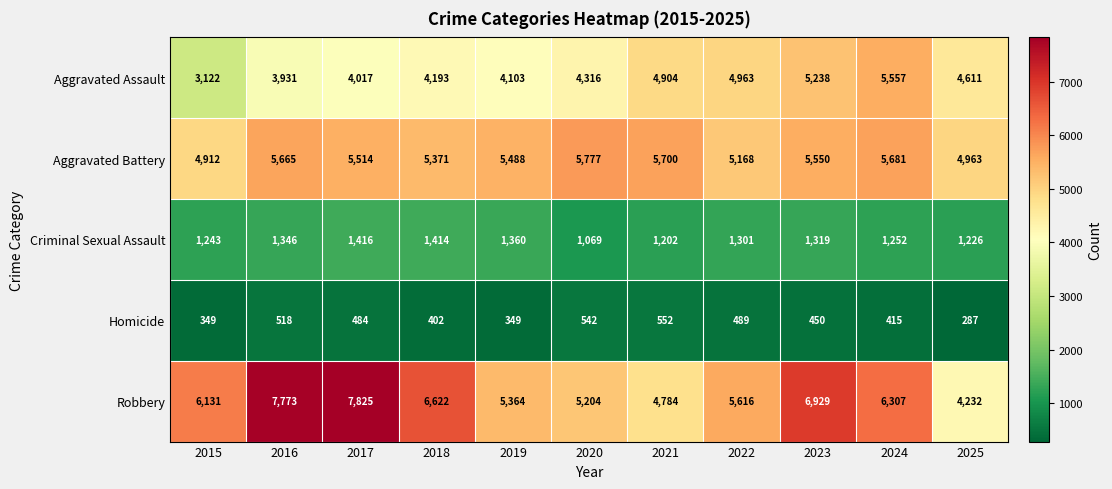

Which series has the widest spread of values?

Robbery